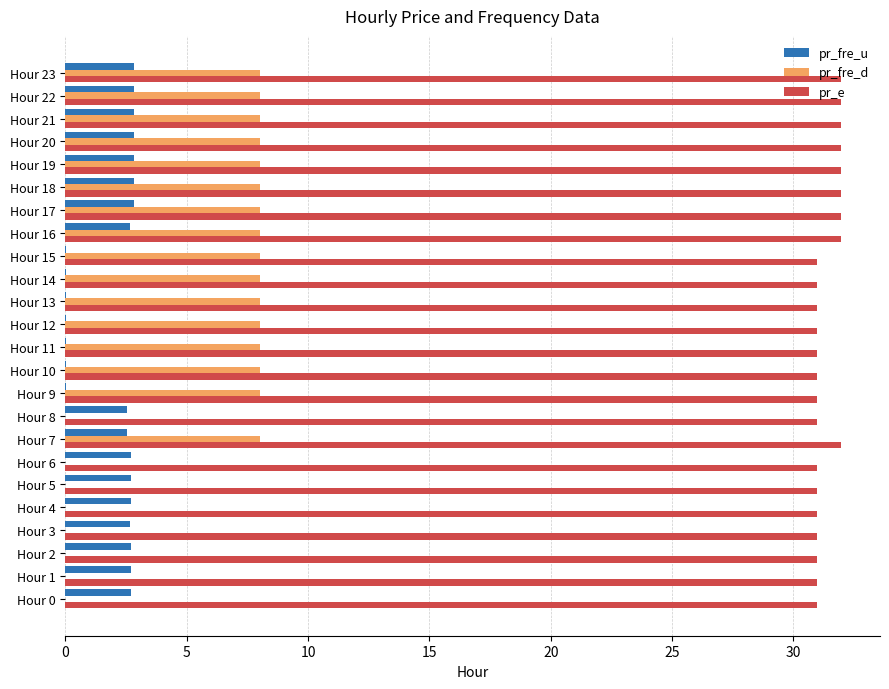

Is the value of pr_e at Hour 13 greater than the value of pr_fre_u at Hour 3?

Yes